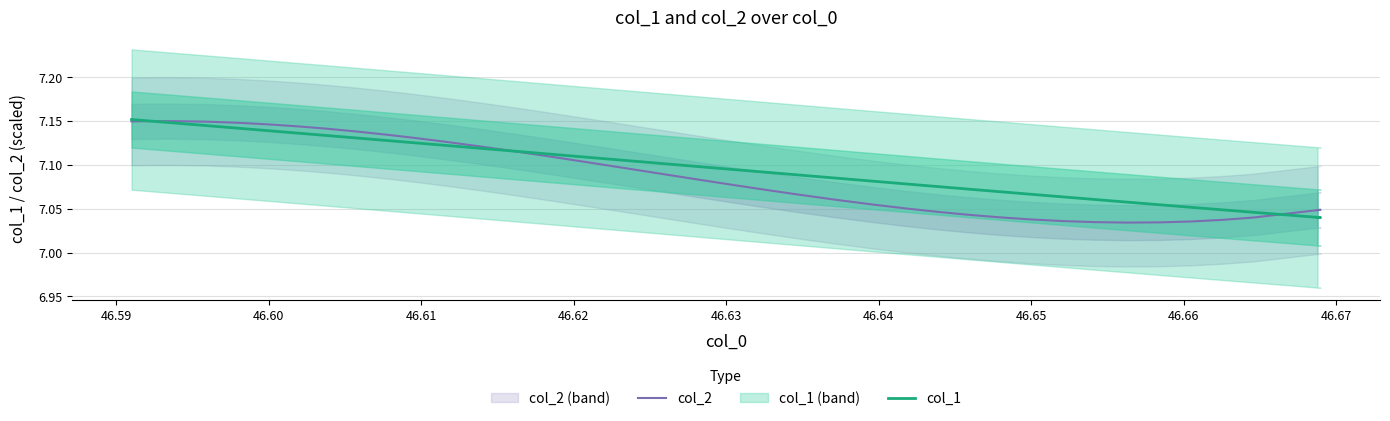

True or false: col_1 has more than 0 points higher than both neighbors.

False